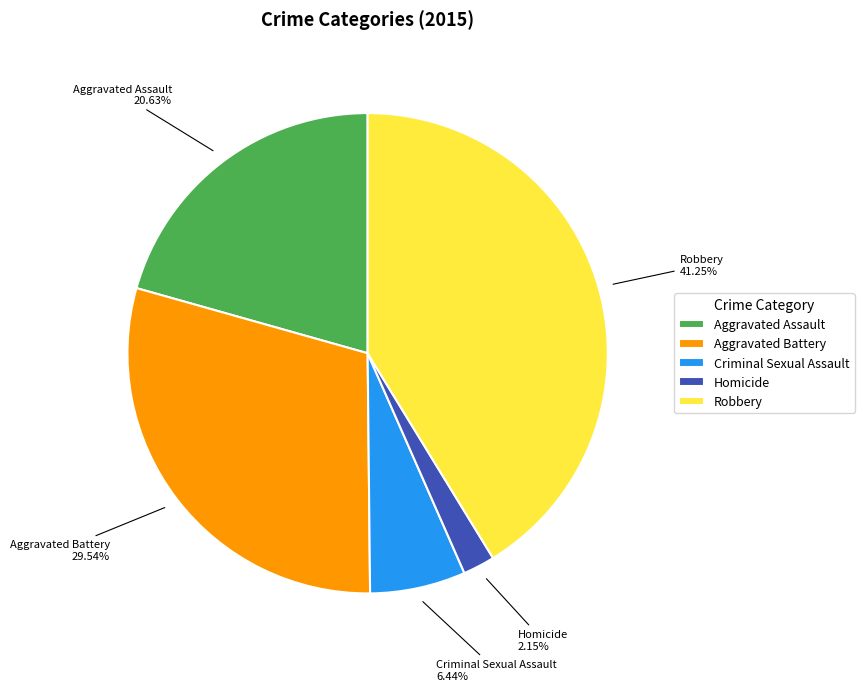

Which category has the smallest portion of the pie?

Homicide